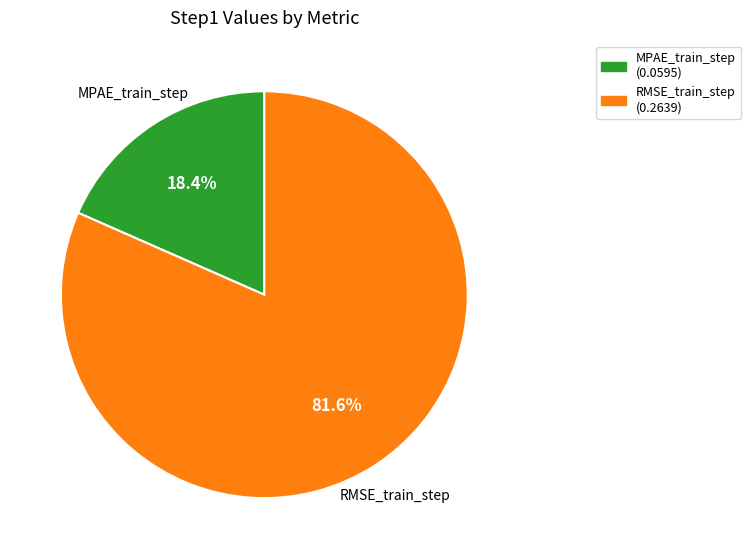

Which category has the smallest portion of the pie?

MPAE_train_step